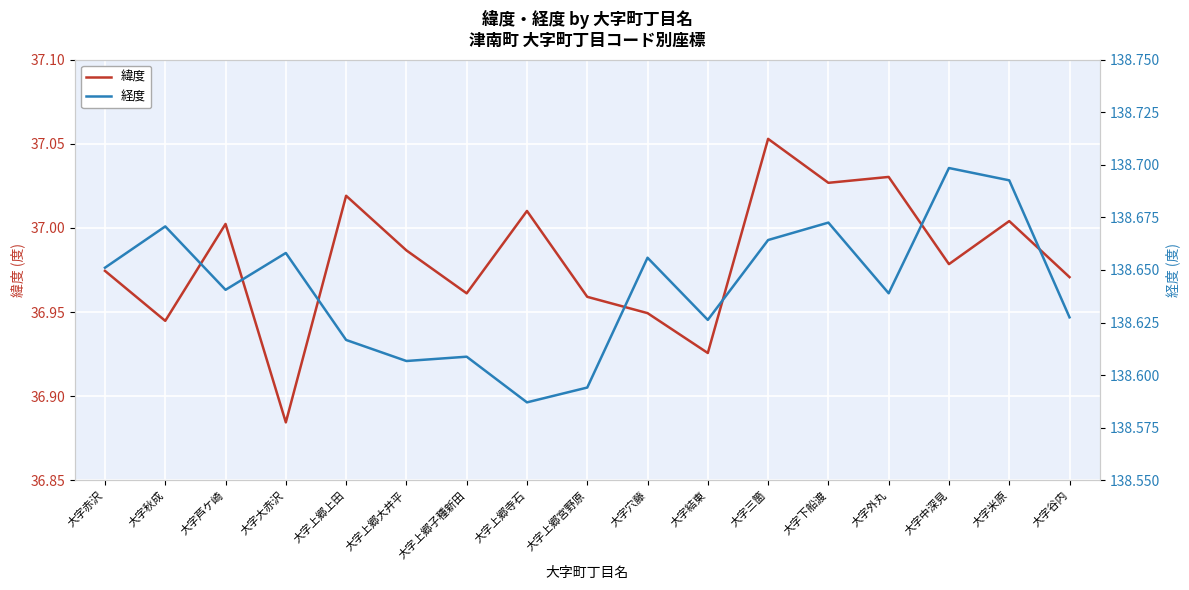

Where is 経度 nearest to the value 138?

大字上郷寺石